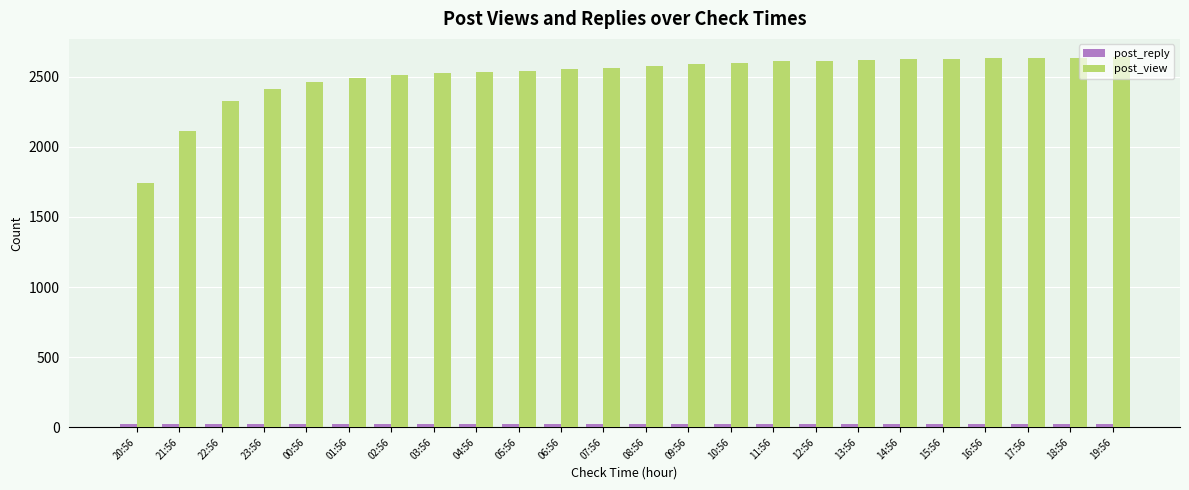

Is it true that post_view equals 4596 at 14:56?

False